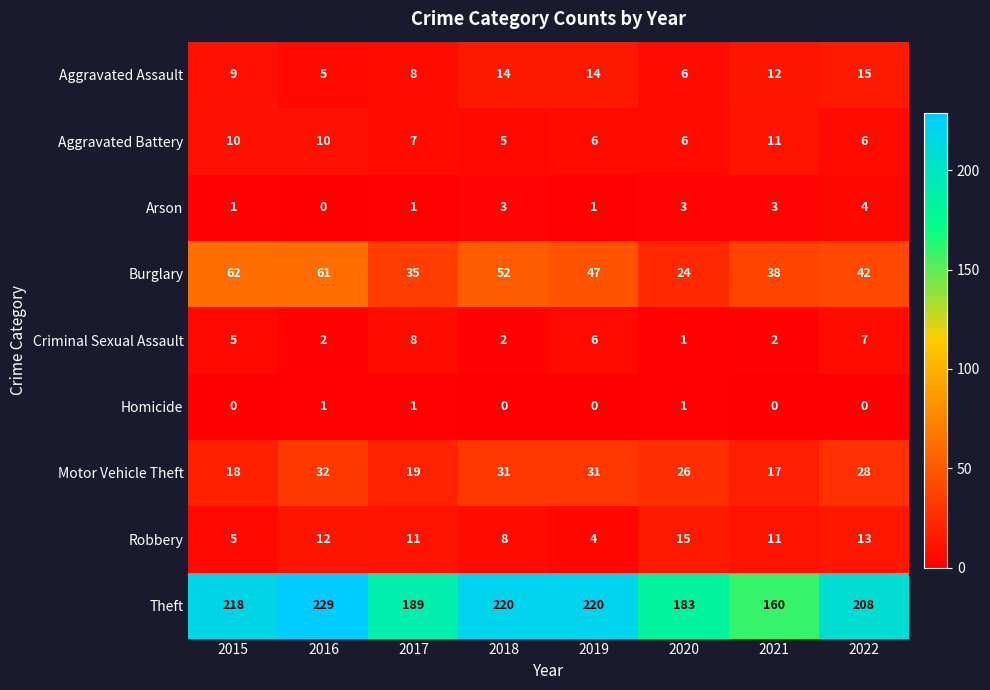

What is the total value across all series at 2020?

265